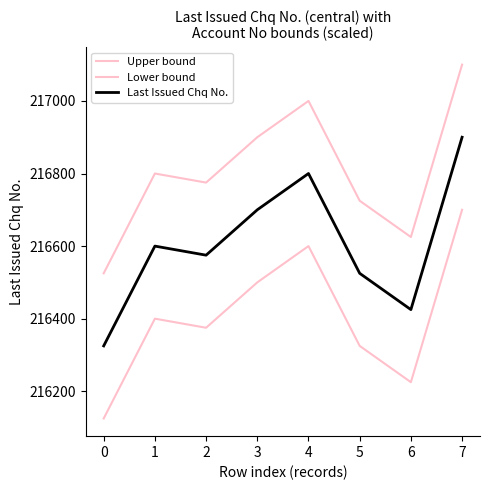

Does the chart display data point markers on the line(s)?

No